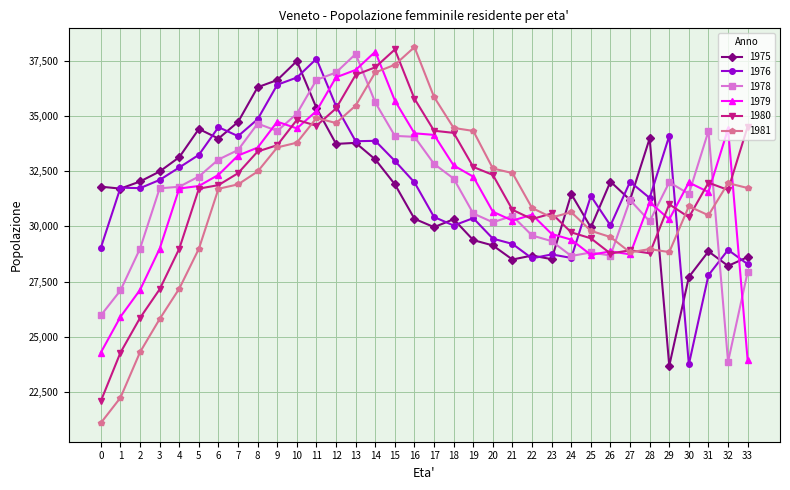

What are all the series names shown in the legend?

1975, 1976, 1978, 1979, 1980, 1981